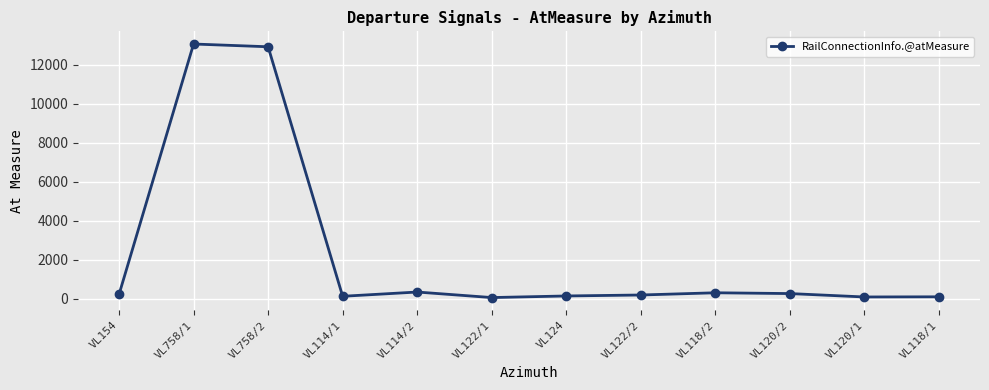

At which category does the data reach its first local valley?

VL114/1